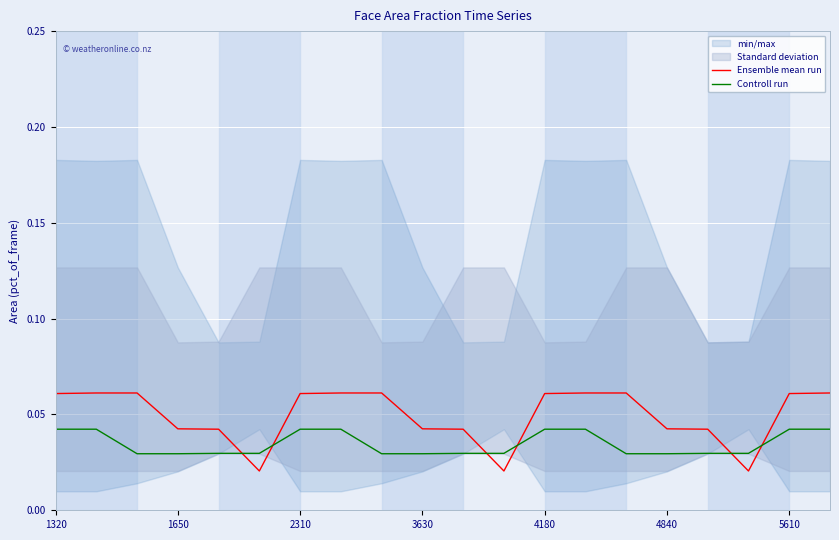

How many intersections are there between Controll run and Ensemble mean run?

6